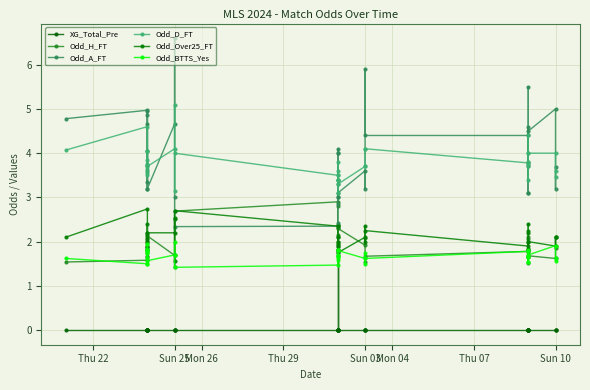

How many distinct data groups are displayed?

6